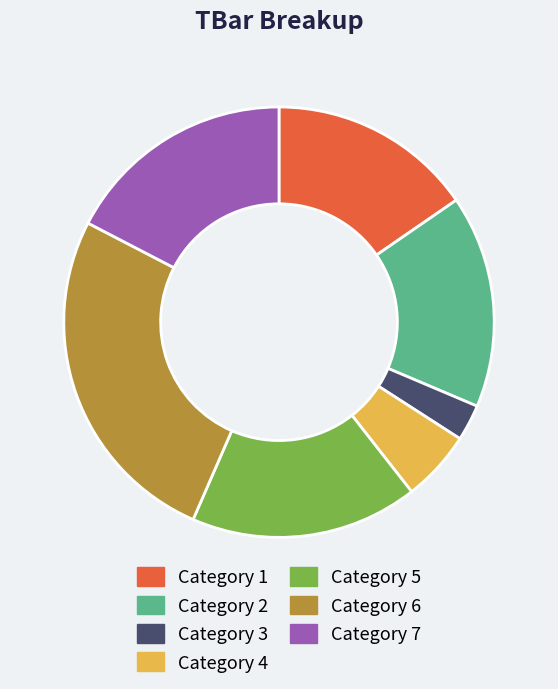

Is there any slice that represents more than half of the pie?

No